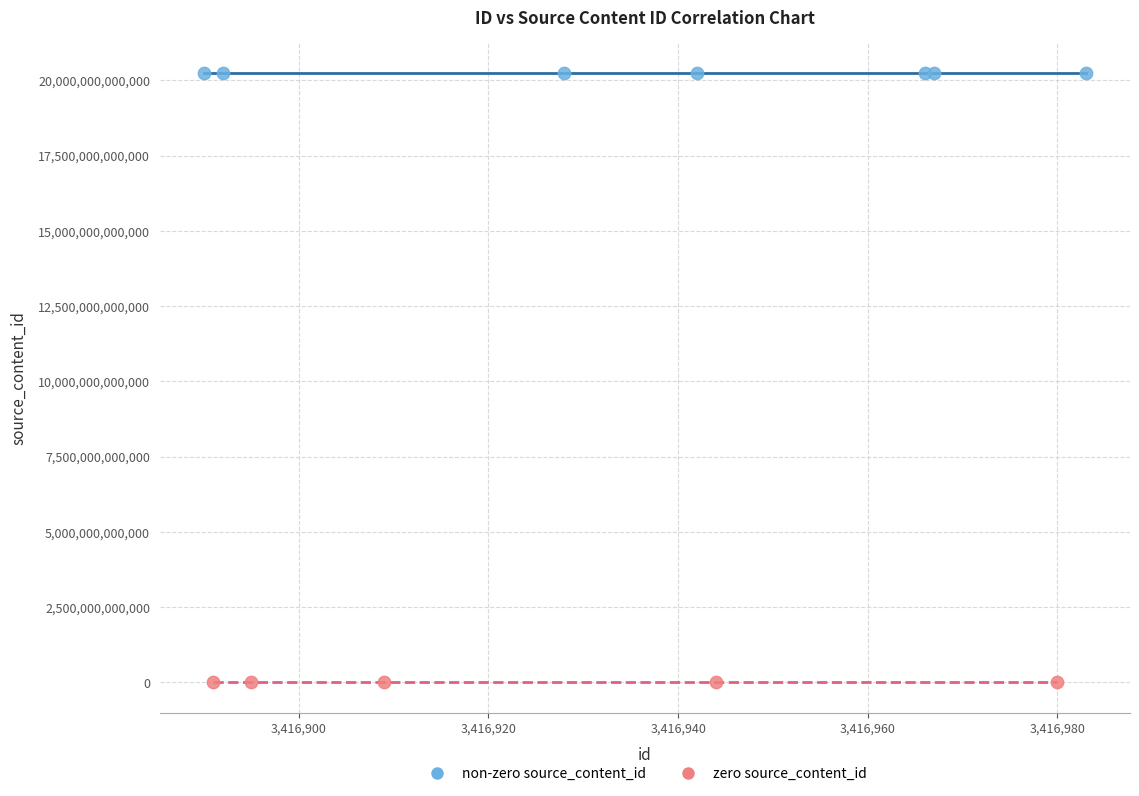

Which series contains the highest Y value?

non-zero source_content_id